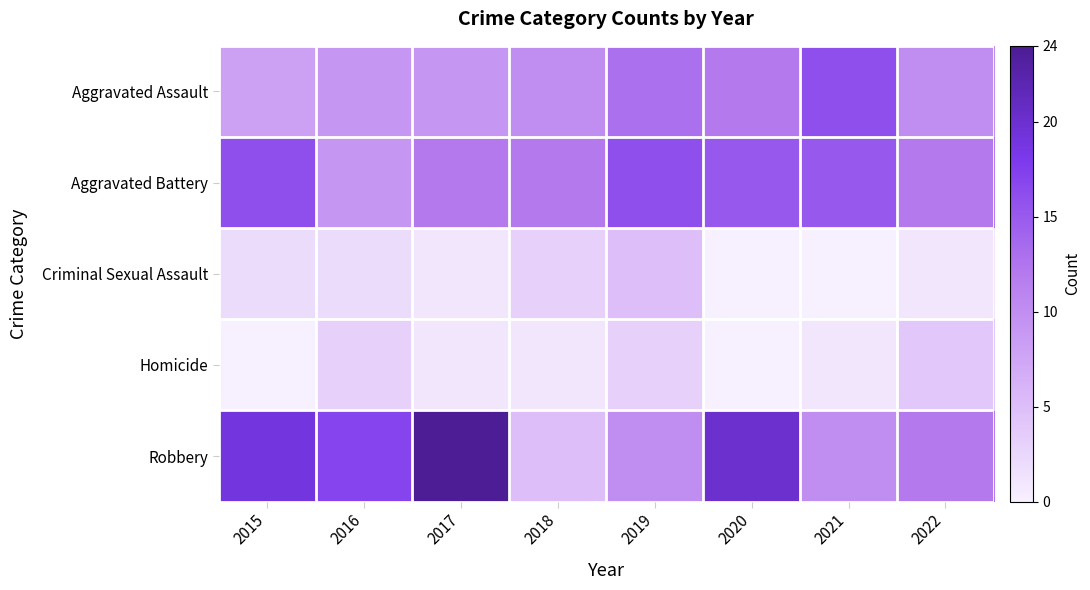

At which category does the chart reach its peak across all series?

2017